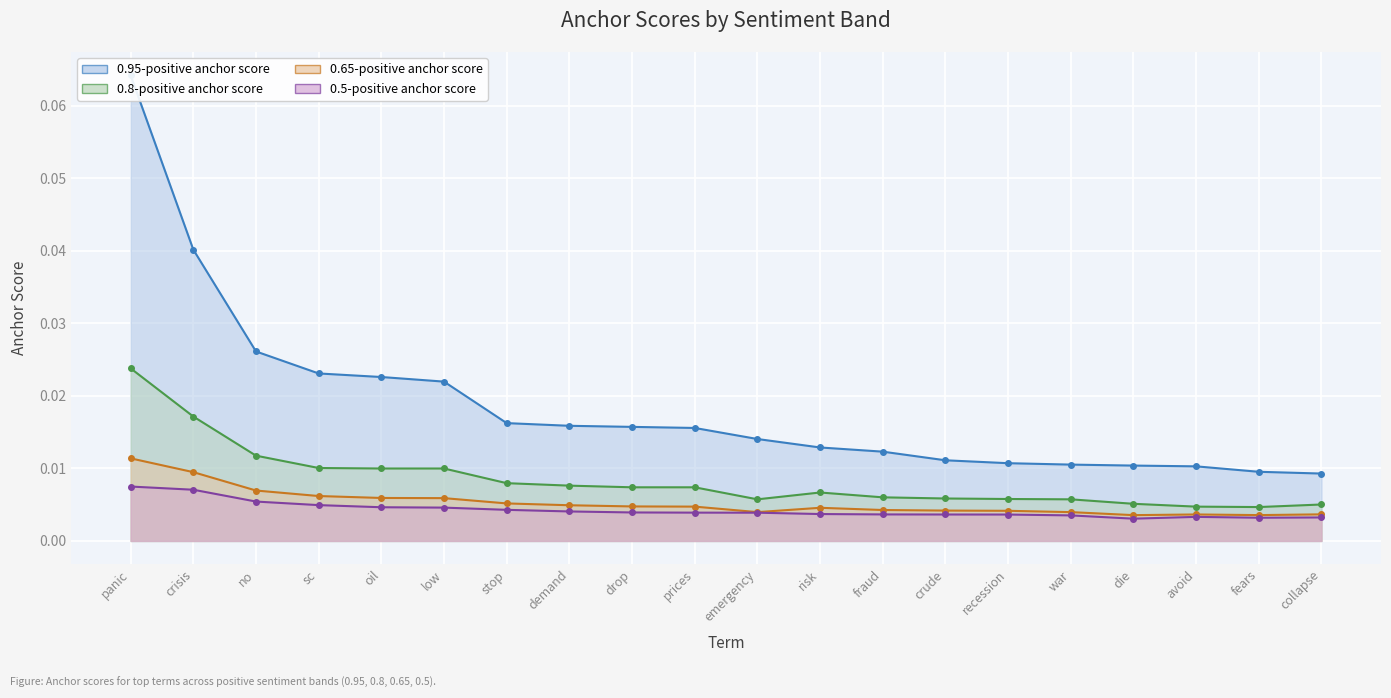

Between fraud and demand, which is larger?

demand